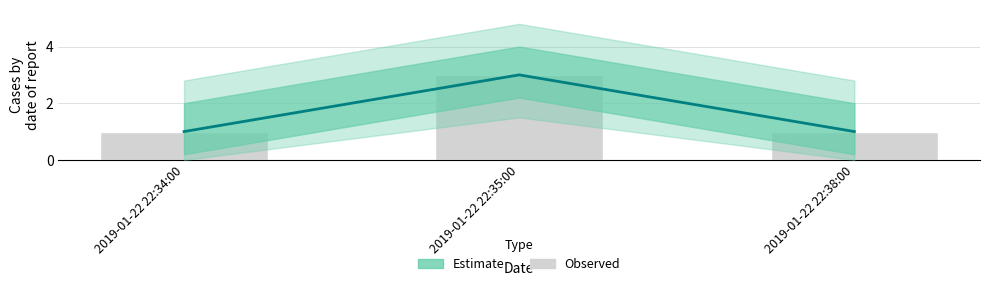

What is the label of the 1st bar from the right?

2019-01-22 22:38:00